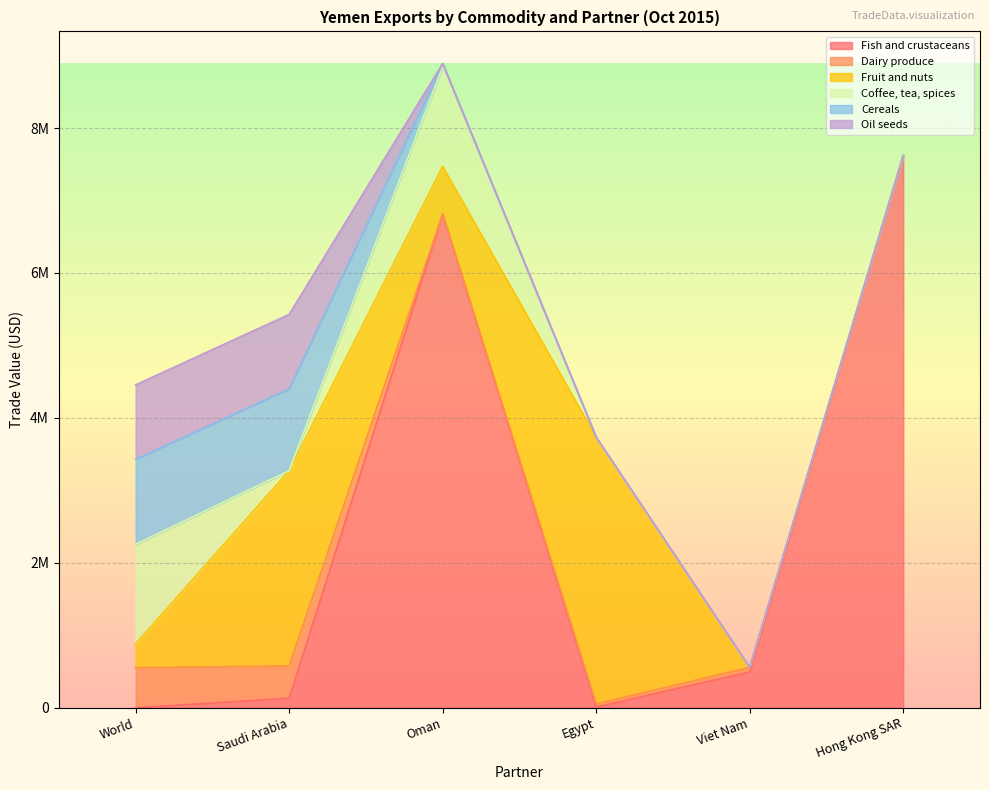

What is the approximate value of Fruit and nuts at World?

327842